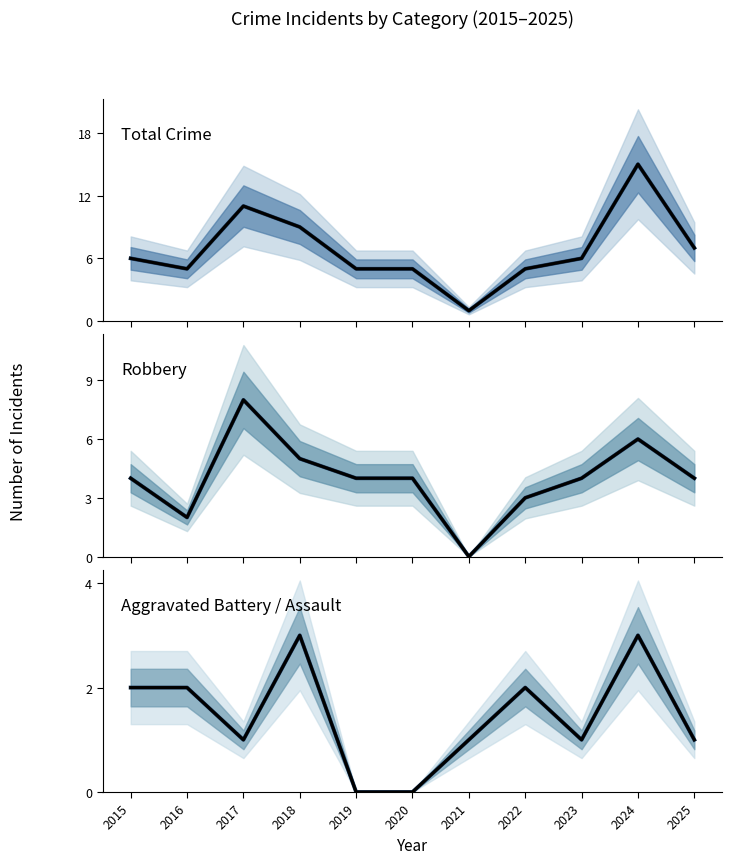

Reading right to left, what are all the values shown in this chart?

Total (median): 2025=7	2024=15	2023=6	2022=5	2021=1	2020=5	2019=5	2018=9	2017=11	2016=5	2015=6
Total (black line): 2025=7	2024=15	2023=6	2022=5	2021=1	2020=5	2019=5	2018=9	2017=11	2016=5	2015=6
Robbery (median): 2025=4	2024=6	2023=4	2022=3	2021=0	2020=4	2019=4	2018=5	2017=8	2016=2	2015=4
Robbery (black line): 2025=4	2024=6	2023=4	2022=3	2021=0	2020=4	2019=4	2018=5	2017=8	2016=2	2015=4
Aggravated Battery (median): 2025=1	2024=3	2023=1	2022=2	2021=1	2020=0	2019=0	2018=3	2017=1	2016=2	2015=2
Aggravated Battery (black line): 2025=1	2024=3	2023=1	2022=2	2021=1	2020=0	2019=0	2018=3	2017=1	2016=2	2015=2